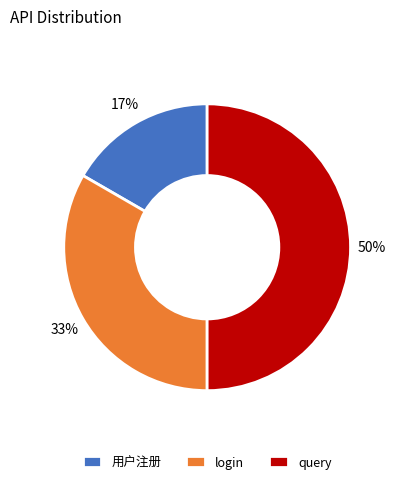

How many segments does this pie chart have?

3